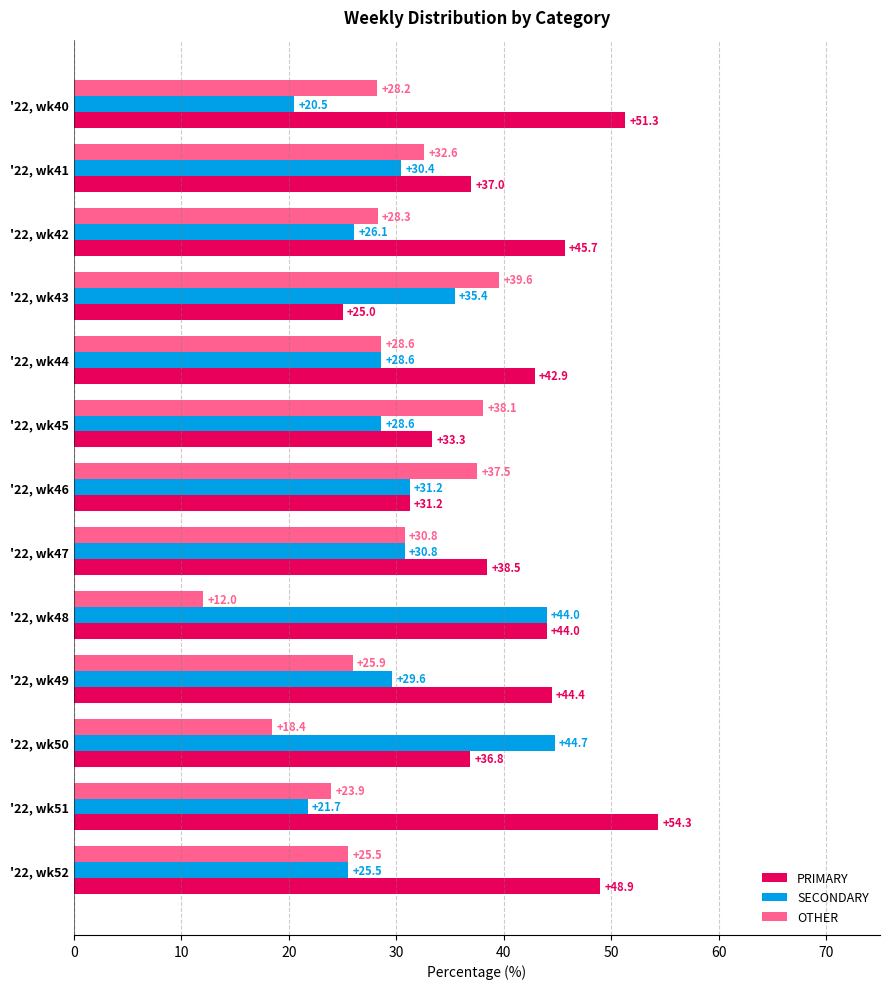

What is the lowest value of the OTHER series?

12.0